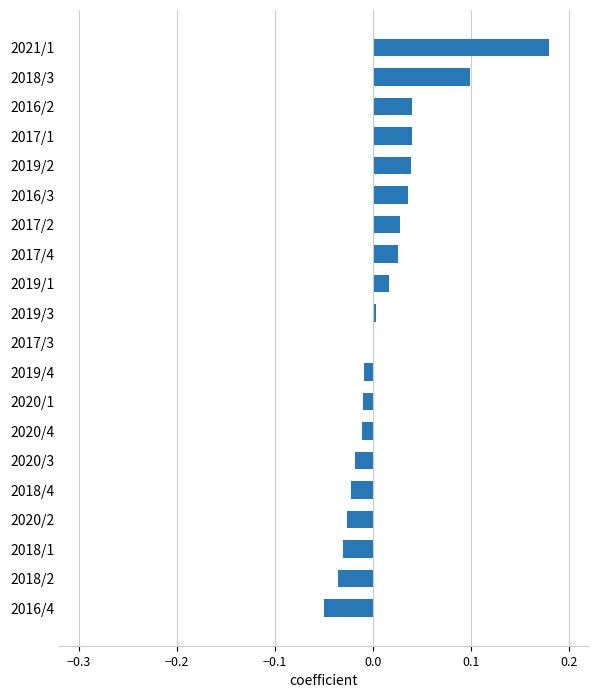

The chart shows a value of 0.1 at 2018/3. True or false?

True